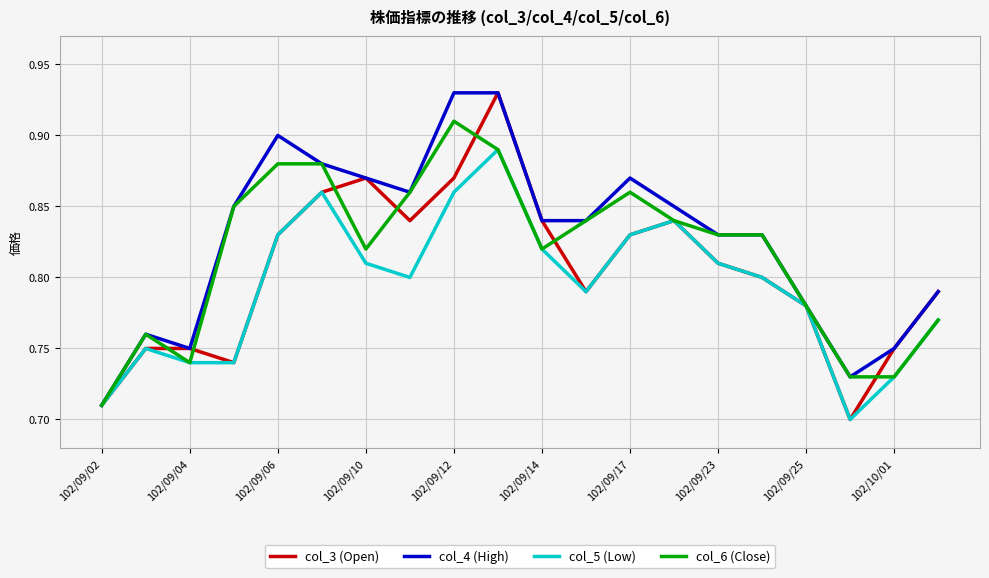

Which series has the widest spread of values?

col_3 (Open)